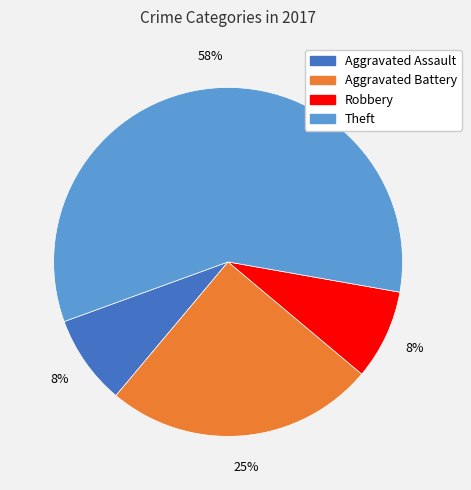

What is the largest slice in the pie chart?

Theft